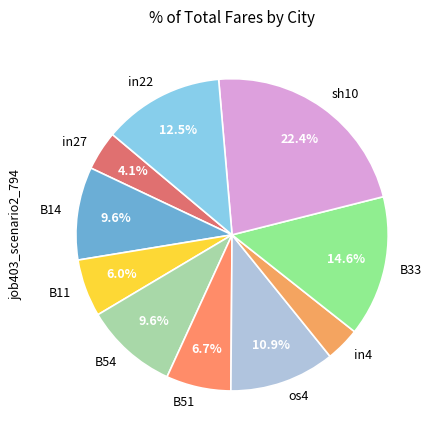

Is it true that in4 is 4% of the pie?

True